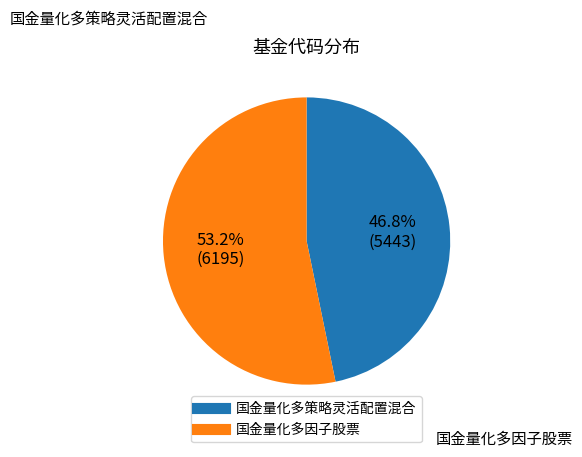

Which category has the biggest portion of the pie?

国金量化多因子股票